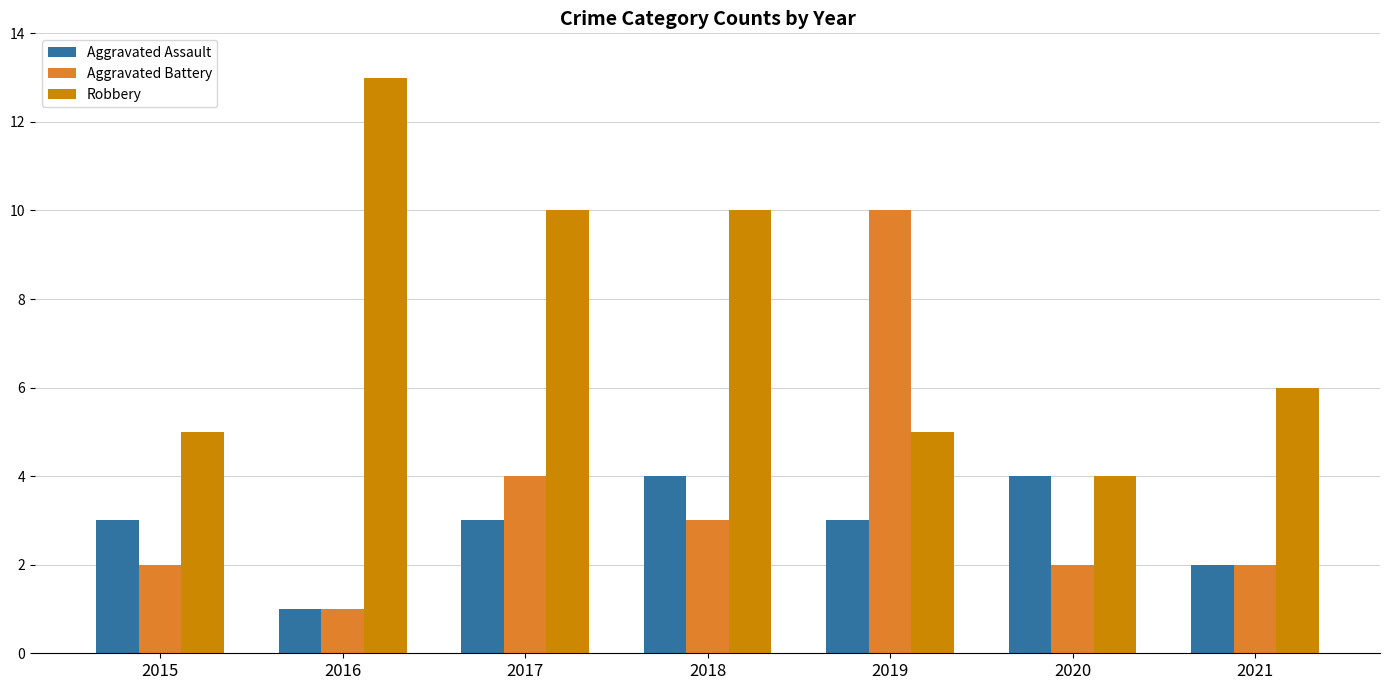

Reading right to left, what are all the values shown in this chart?

Aggravated Assault: 2	4	3	4	3	1	3
Aggravated Battery: 2	2	10	3	4	1	2
Robbery: 6	4	5	10	10	13	5